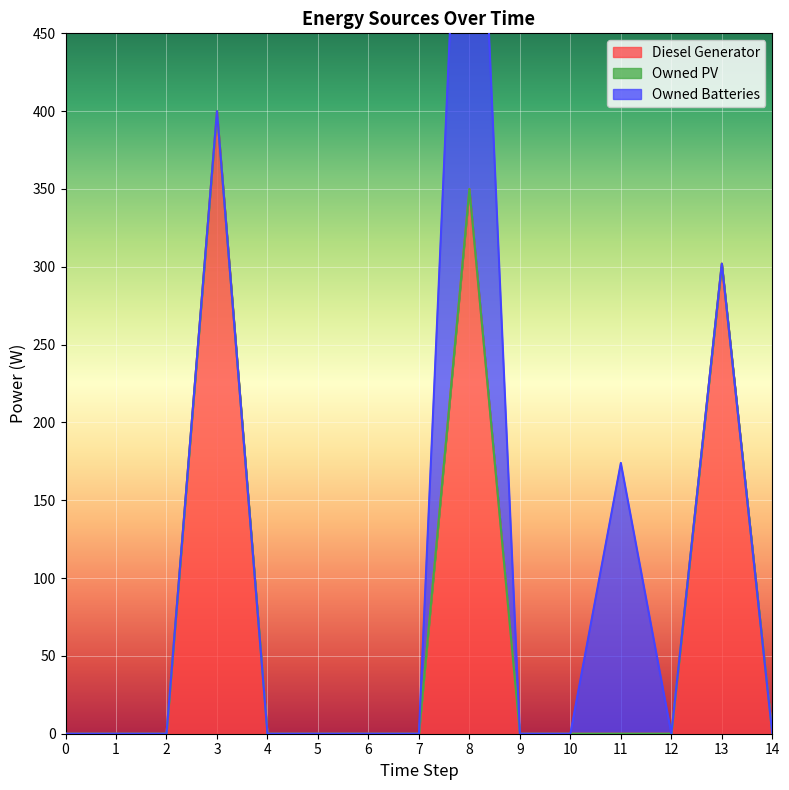

At which label is Diesel Generator closest to 200?

13